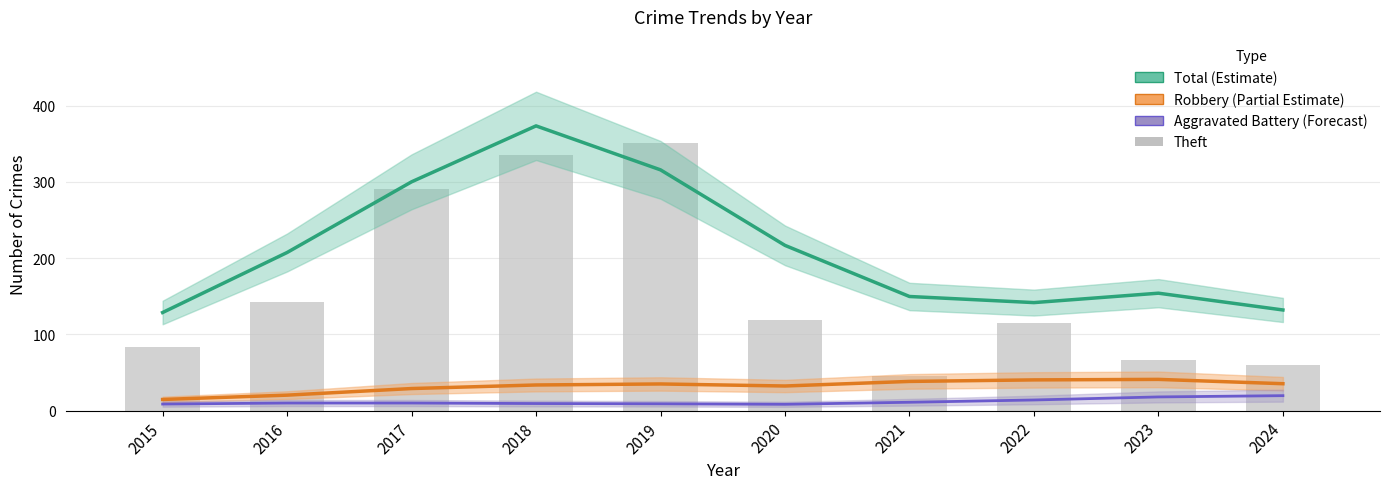

At which label does Robbery (Partial Estimate) first exceed 35?

2021